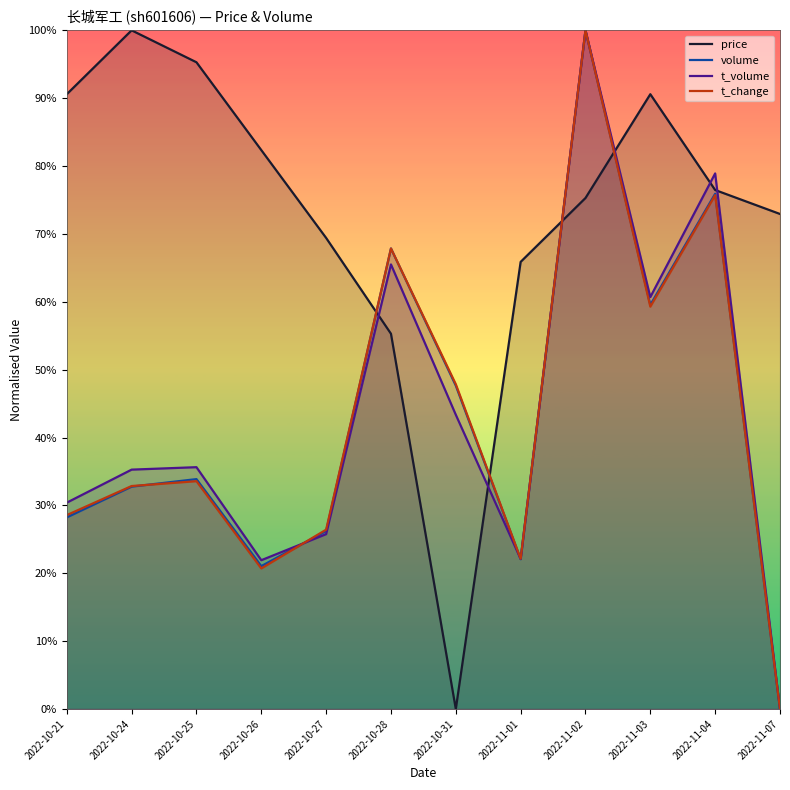

True or false: t_volume and t_change intersect in this chart.

True